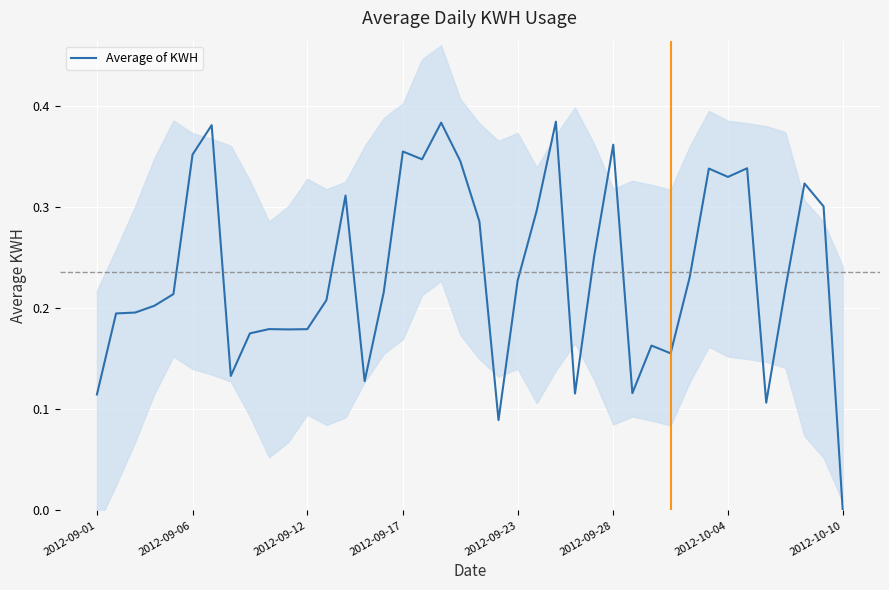

Count the number of data series in this chart.

1